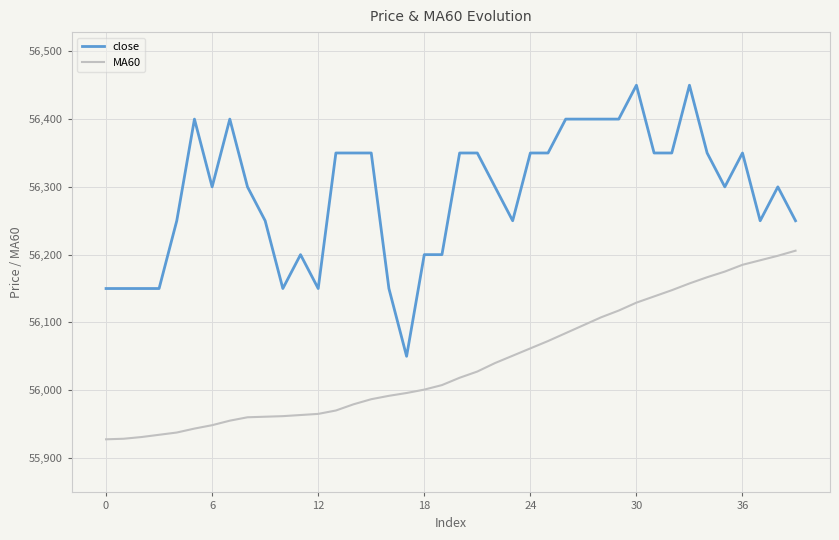

Which series has the largest total across all categories?

close